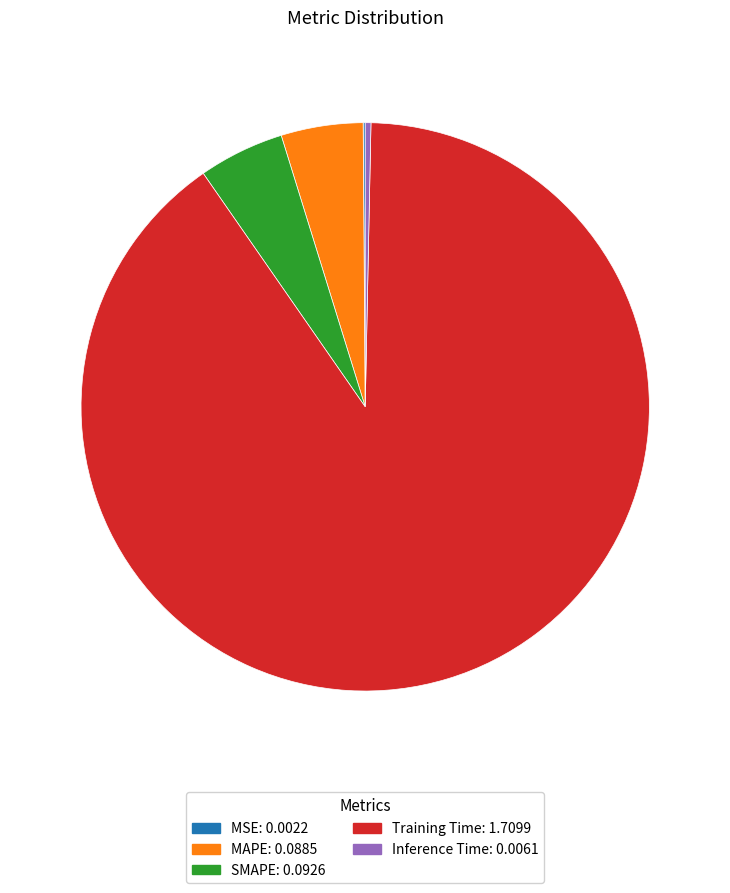

Which slice represents more than half of the pie?

Training Time